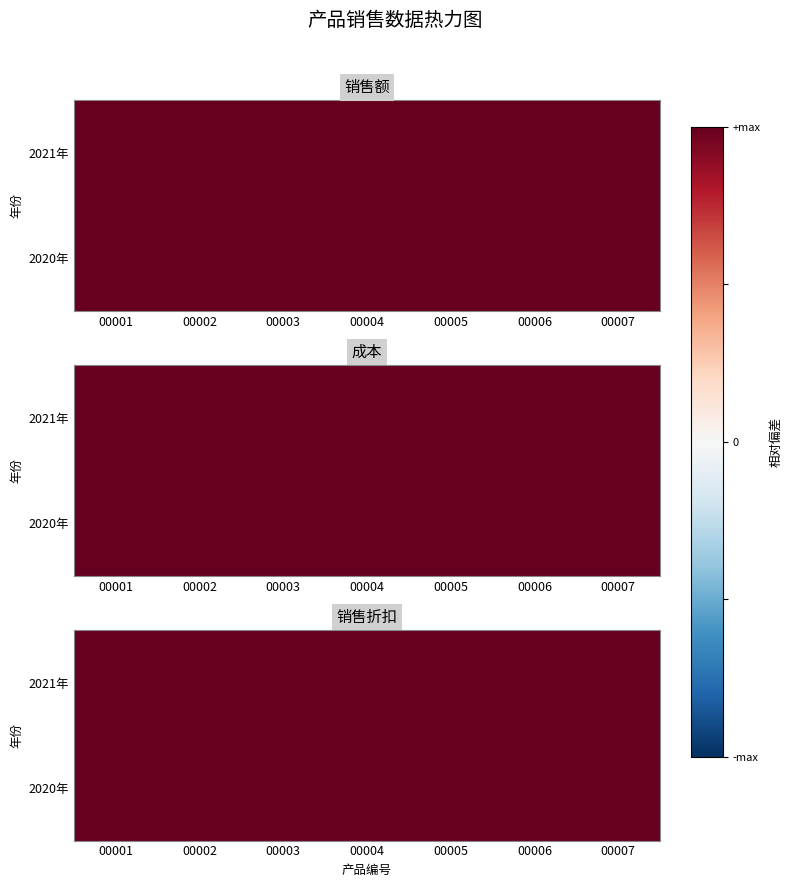

What is the sum of the 2021年 values at 00002 and 00007?

1482.8